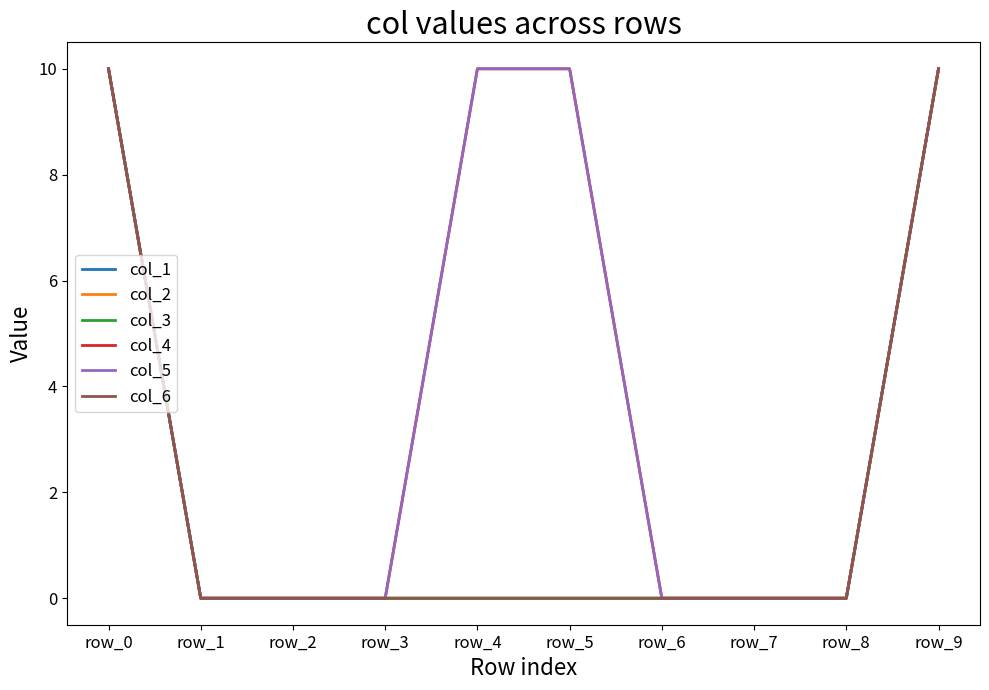

True or false: col_3 and col_4 cross at least once.

False